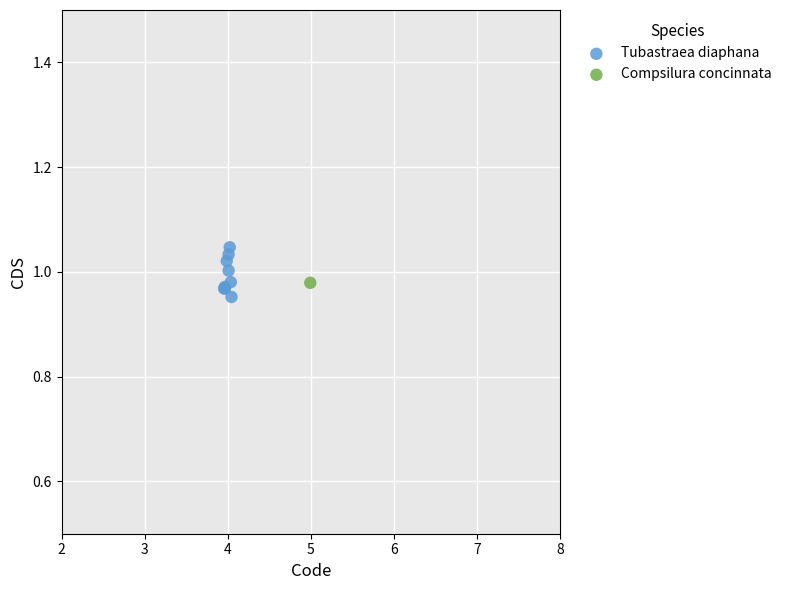

What are all the series names shown in the legend?

Tubastraea diaphana, Compsilura concinnata